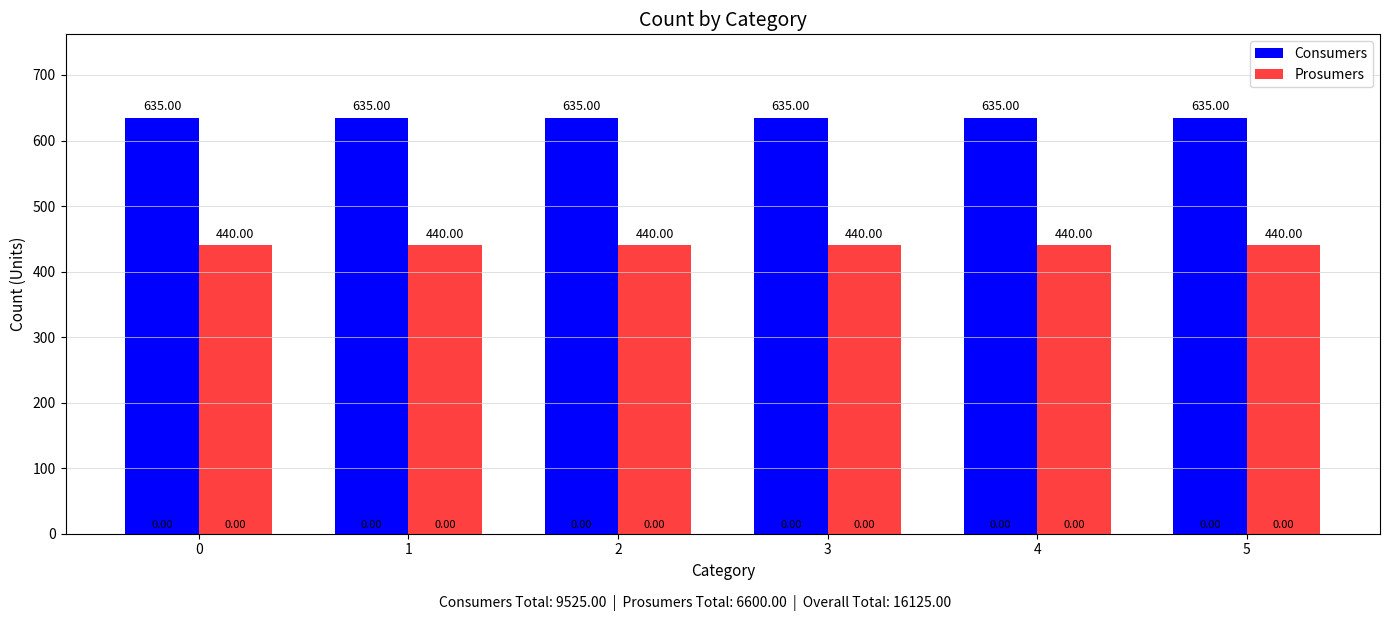

Rank the series by their maximum value, from highest to lowest.

Consumers, Prosumers